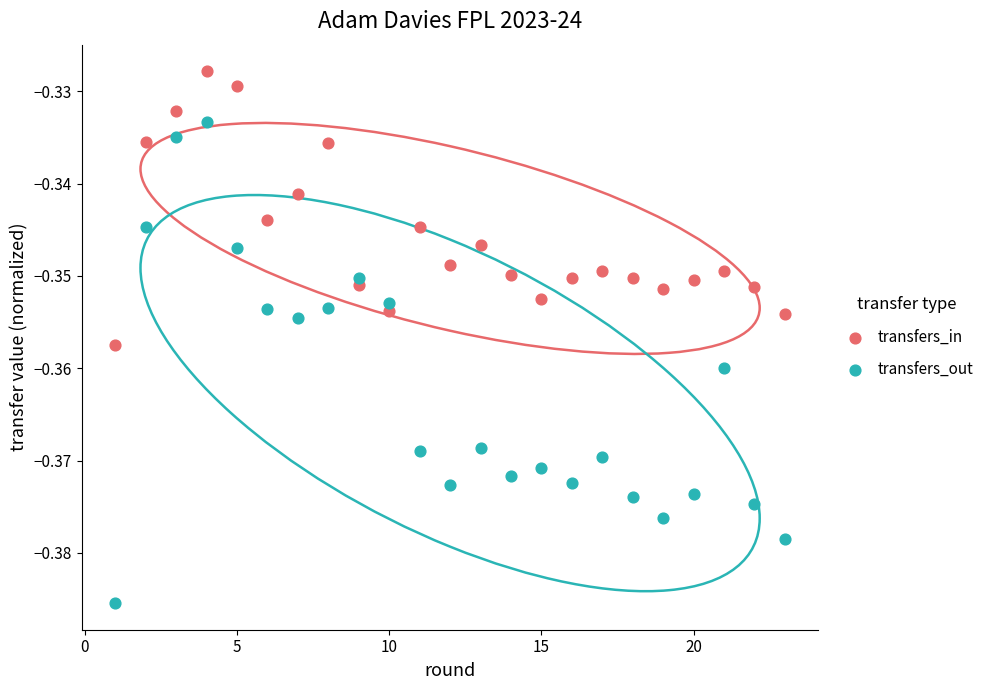

Which series contains the lowest Y value?

transfers_out